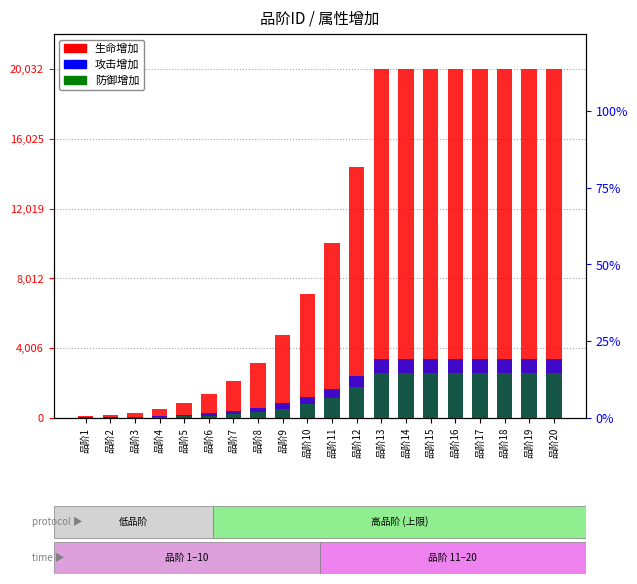

What is the greatest value displayed?

20032